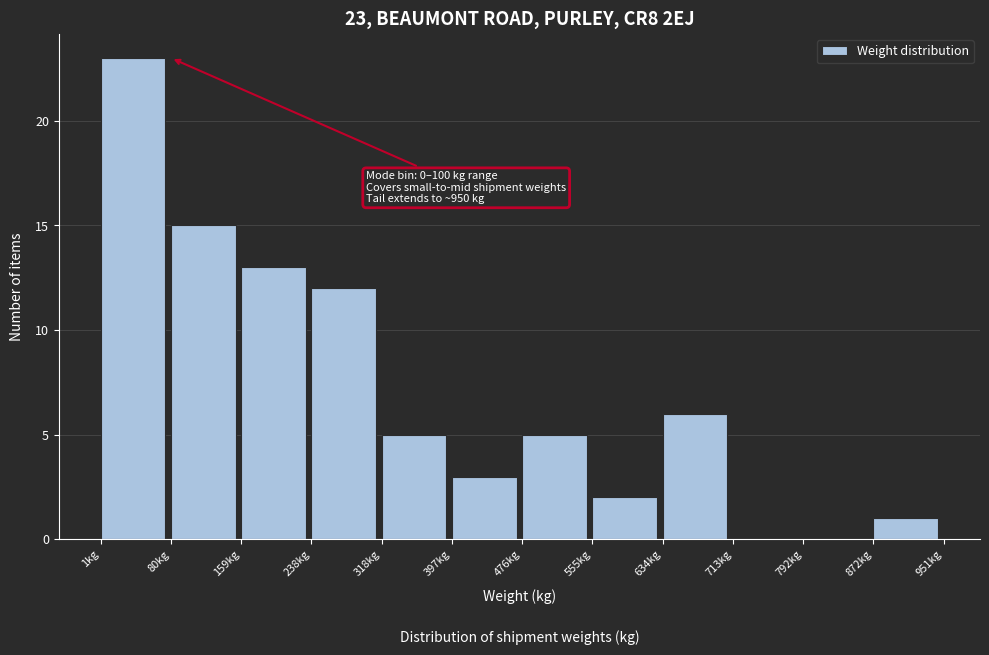

Which range on the x-axis has the tallest bar?

0 to 80